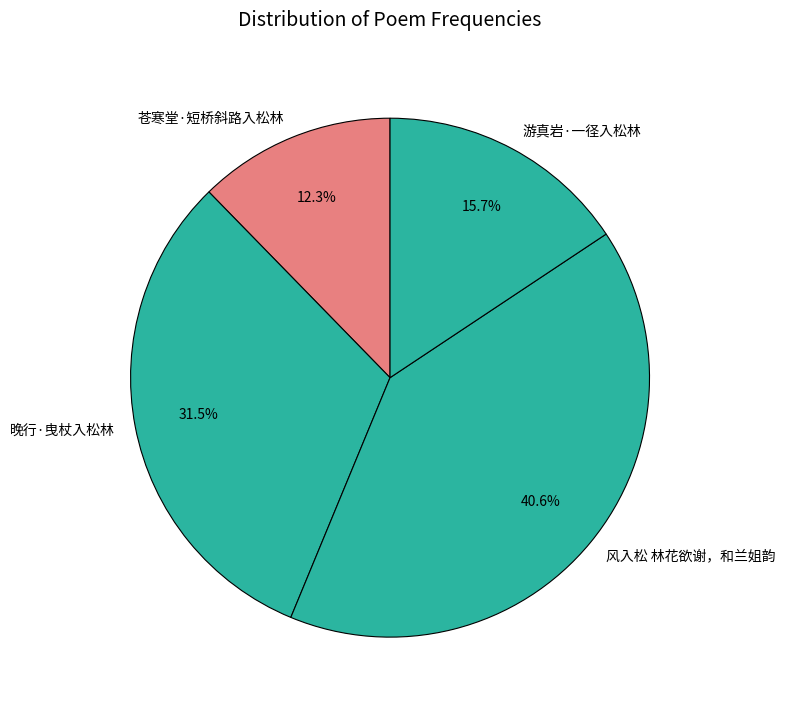

Approximately how many times larger is the value at 游真岩·一径入松林 compared to 风入松 林花欲谢，和兰姐韵?

0.4